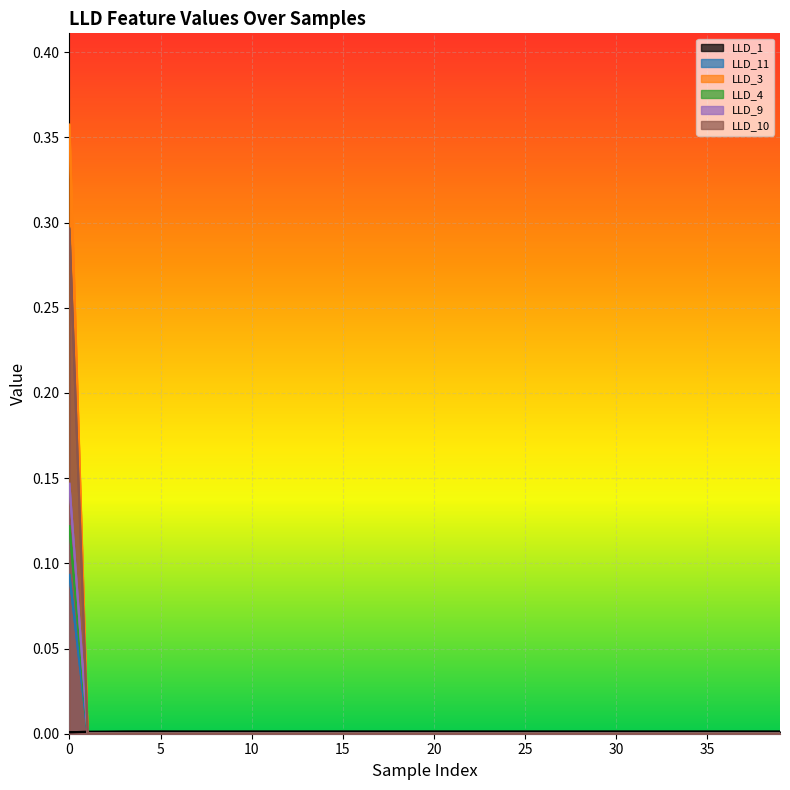

True or false: LLD_4 and LLD_3 cross at least once.

False